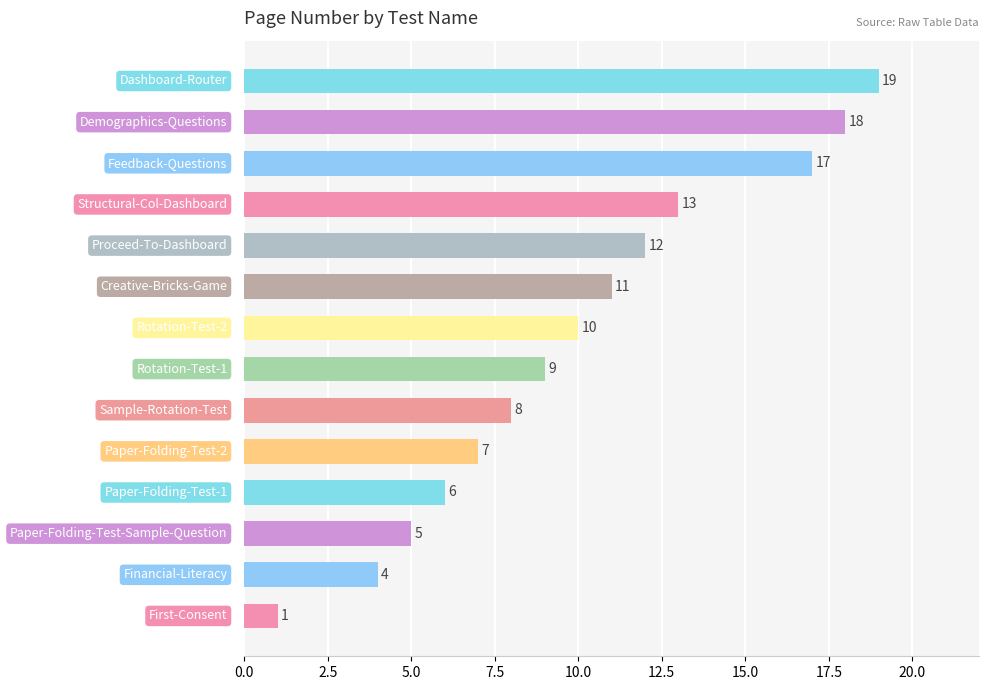

What is the difference between the maximum and minimum values?

18